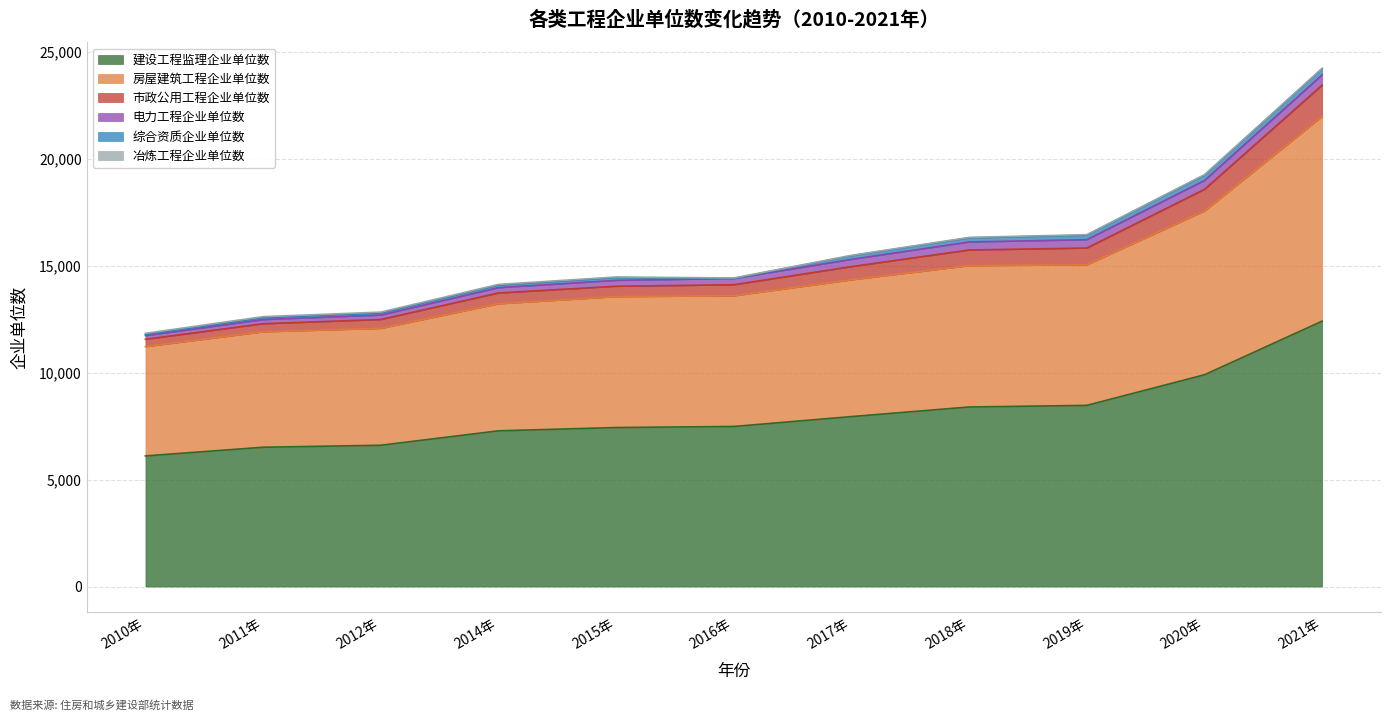

Rank the categories by 建设工程监理企业单位数 value from highest to lowest.

2021年, 2020年, 2019年, 2018年, 2017年, 2016年, 2015年, 2014年, 2012年, 2011年, 2010年